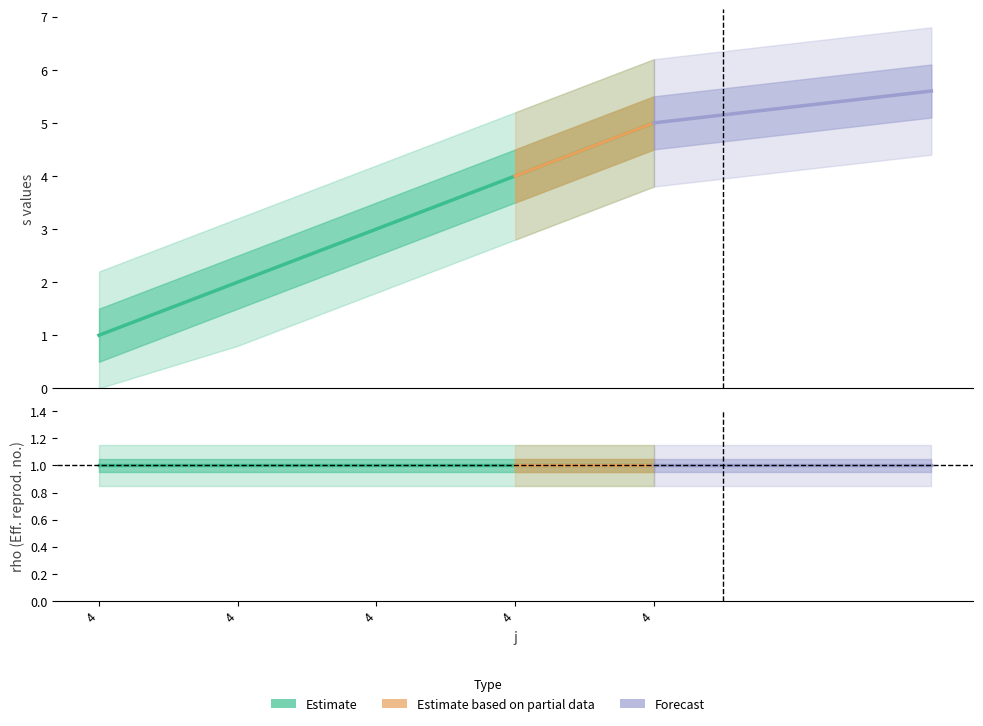

The chart shows a value of 2 at 4. True or false?

True